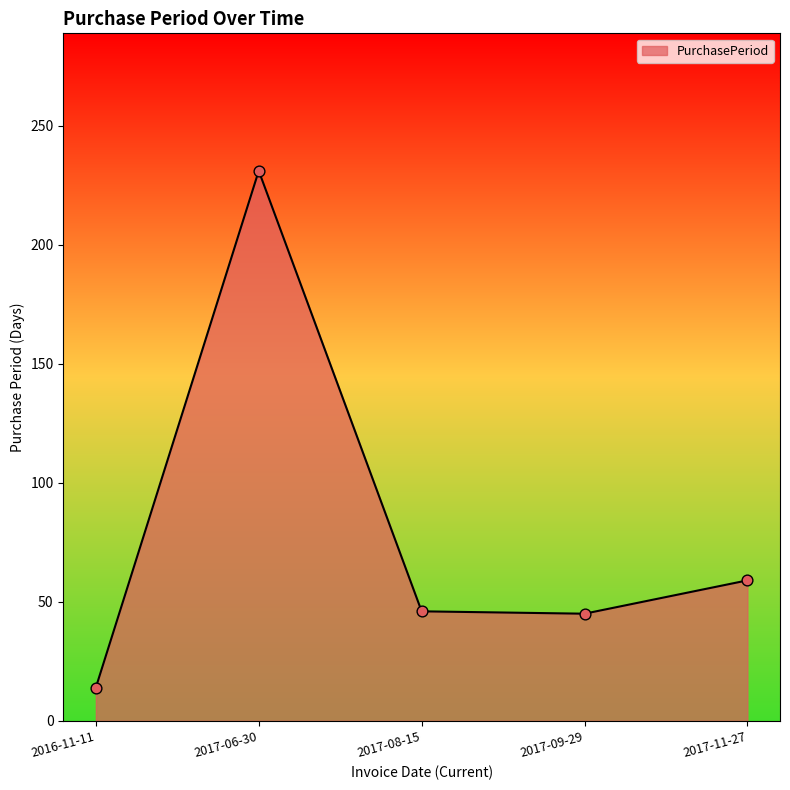

What is the change in value from 2017-08-15 to 2017-09-29?

-1